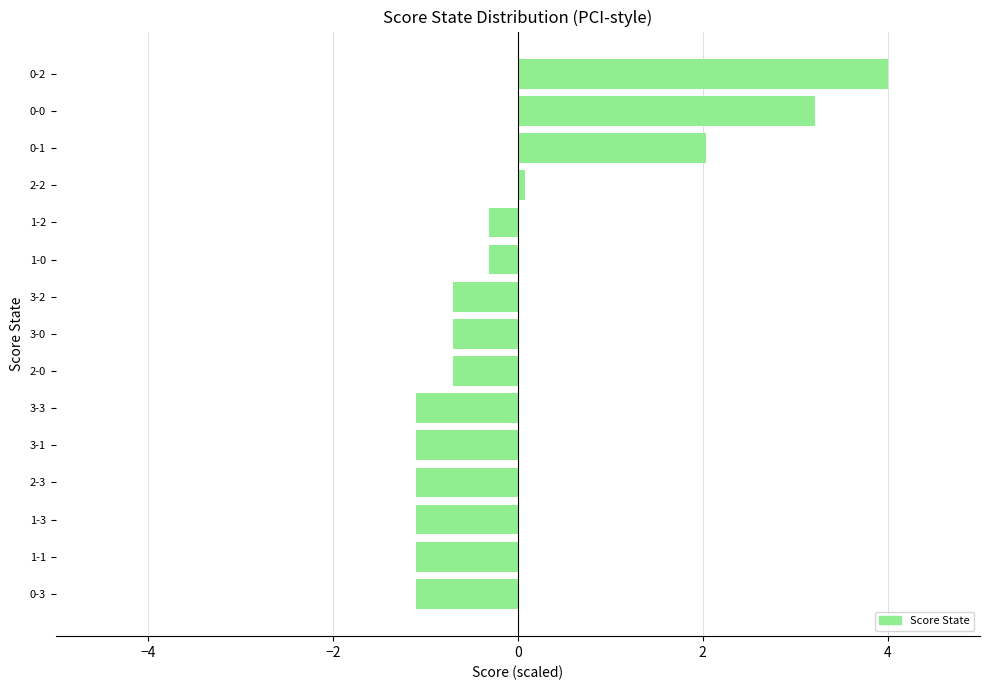

Reading top to bottom, what are all the values shown in this chart?

0-2=4.0	0-0=3.2	0-1=2.0	2-2=0.1	1-2=-0.3	1-0=-0.3	3-2=-0.7	3-0=-0.7	2-0=-0.7	3-3=-1.1	3-1=-1.1	2-3=-1.1	1-3=-1.1	1-1=-1.1	0-3=-1.1